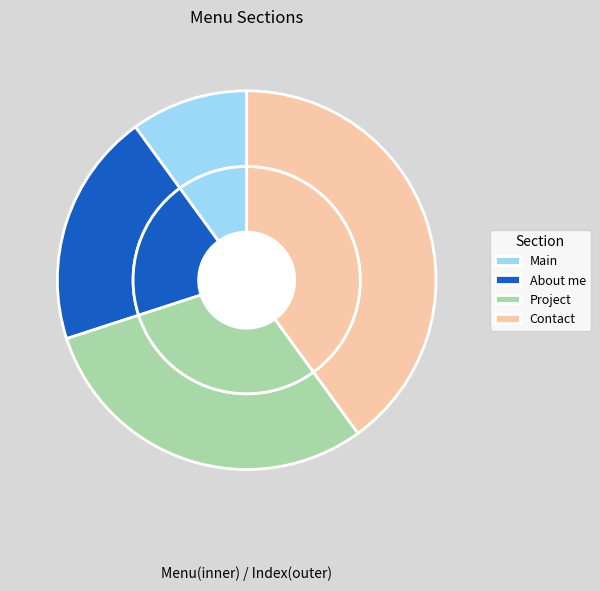

The Main slice represents 10% of the pie. True or false?

True